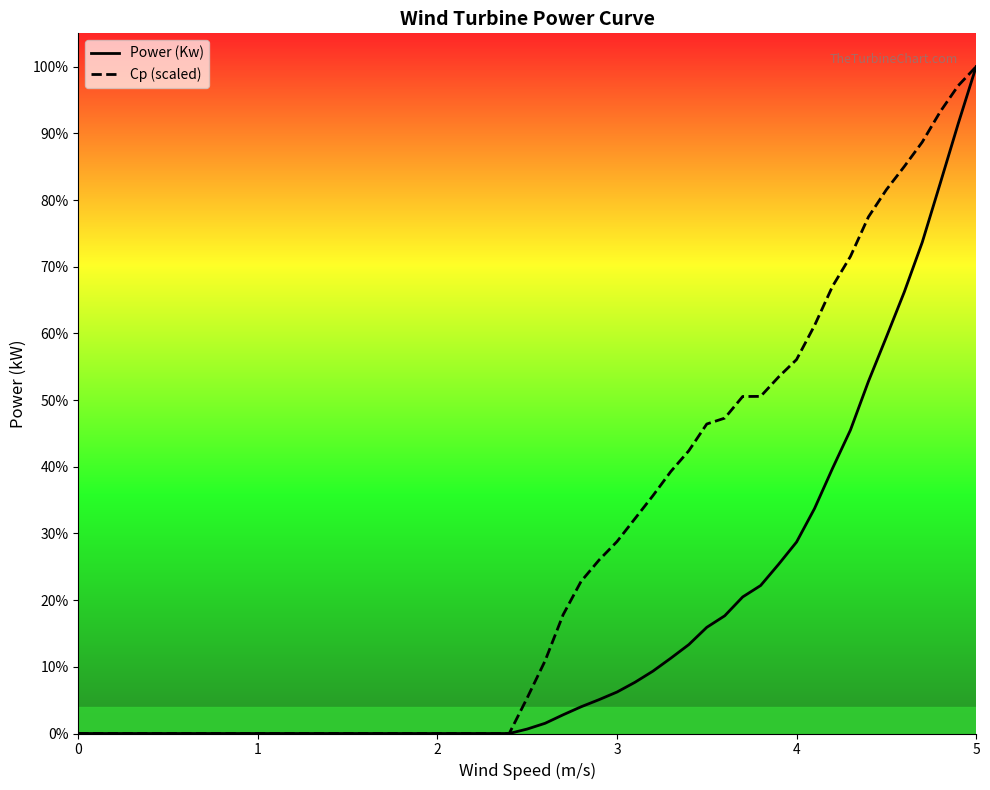

True or false: Cp (scaled) has more than 1 points higher than both neighbors.

False